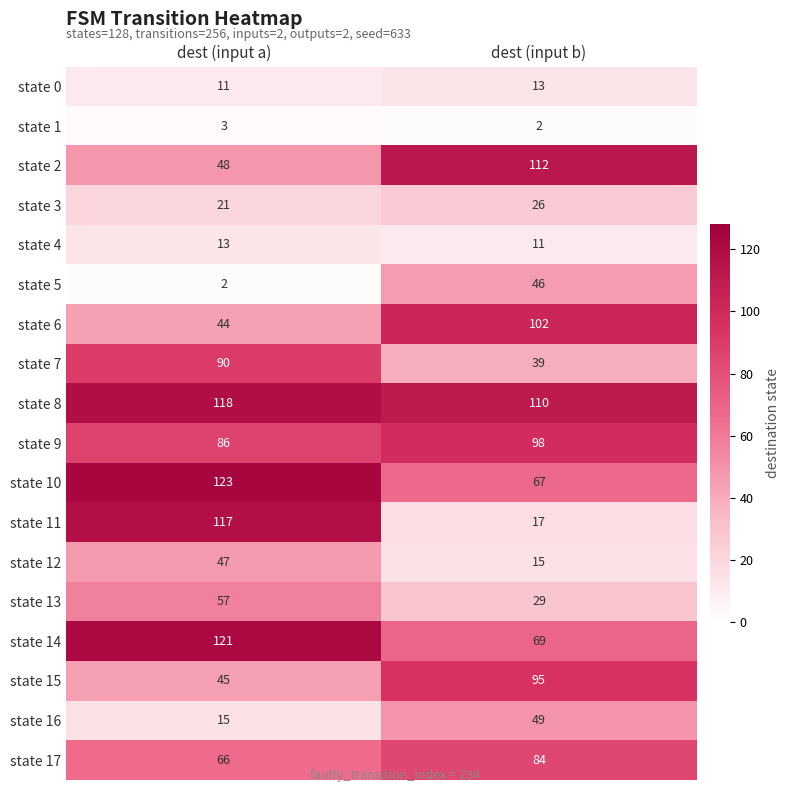

What is the total value across all series at dest (input b)?

984